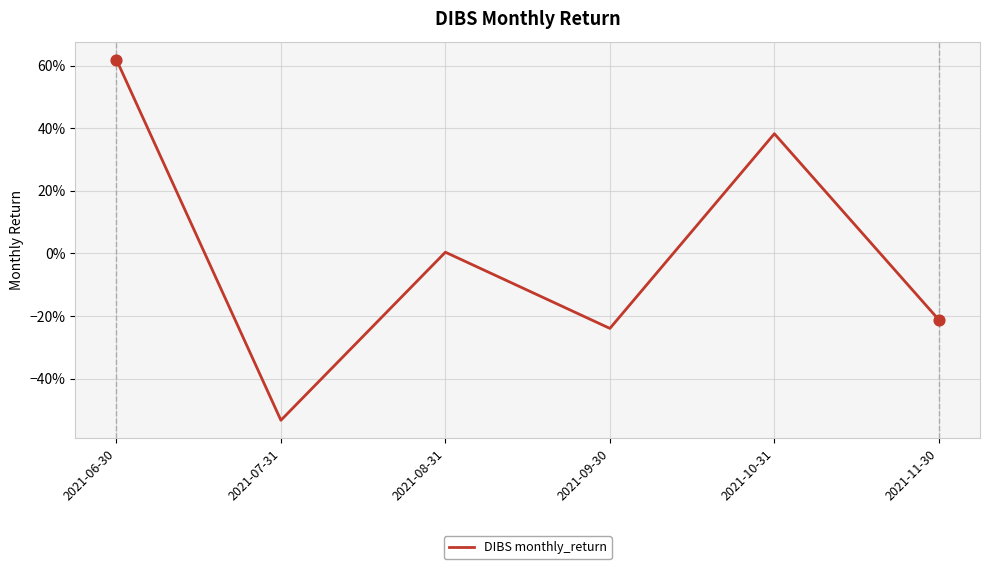

What is the change in value from 2021-06-30 to 2021-11-30?

-0.8